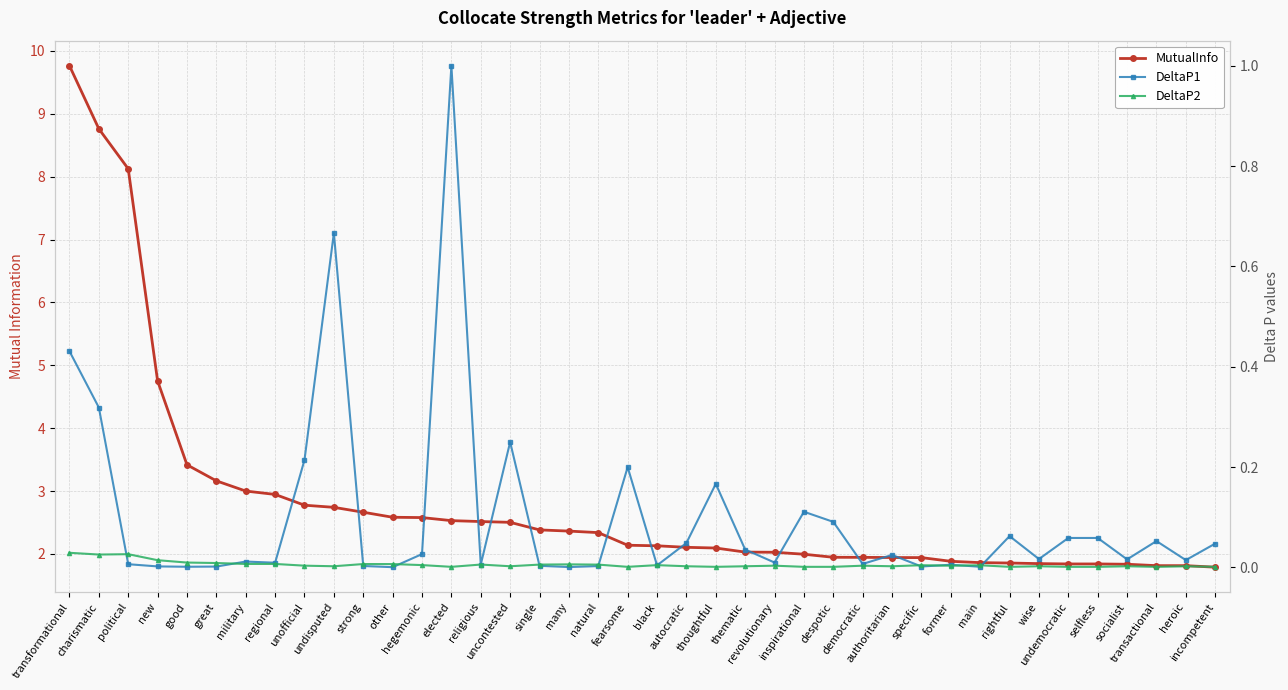

How many values in the MutualInfo series exceed 2?

25